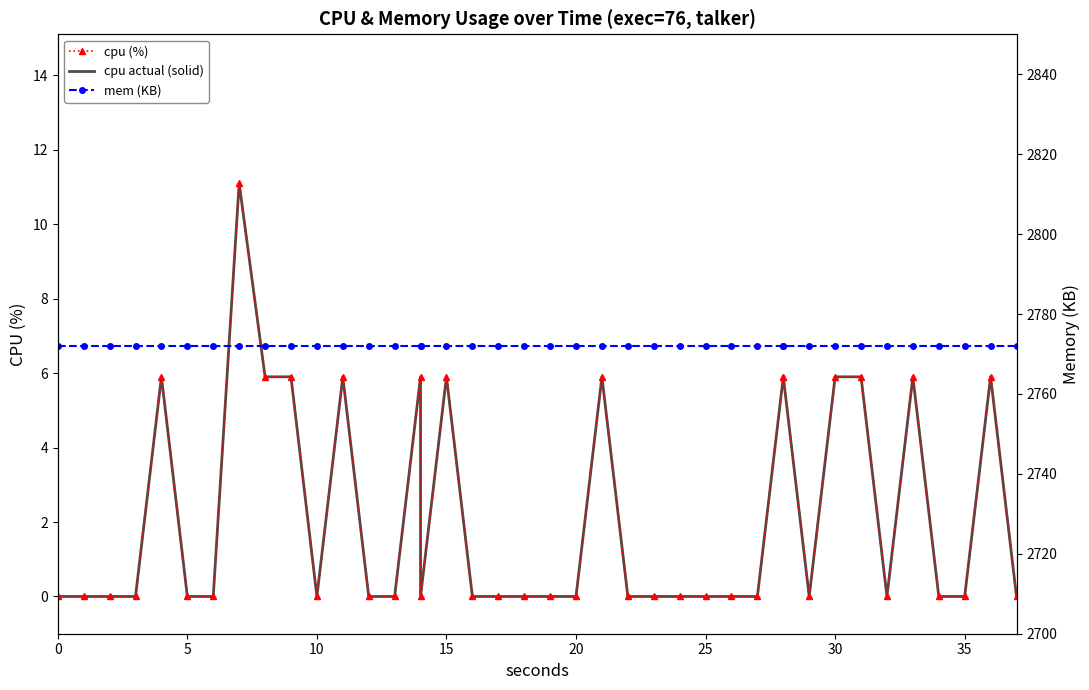

At how many categories does at least one series exceed 1942?

40